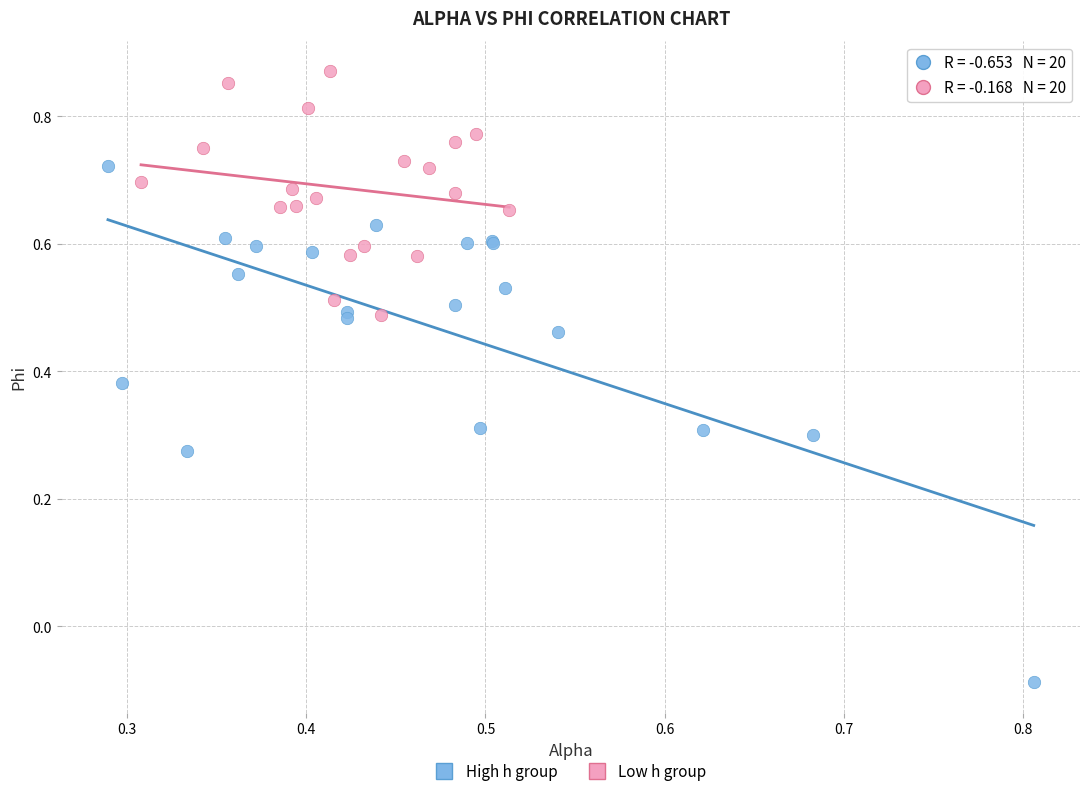

What are all the series names shown in the legend?

High h group, Low h group